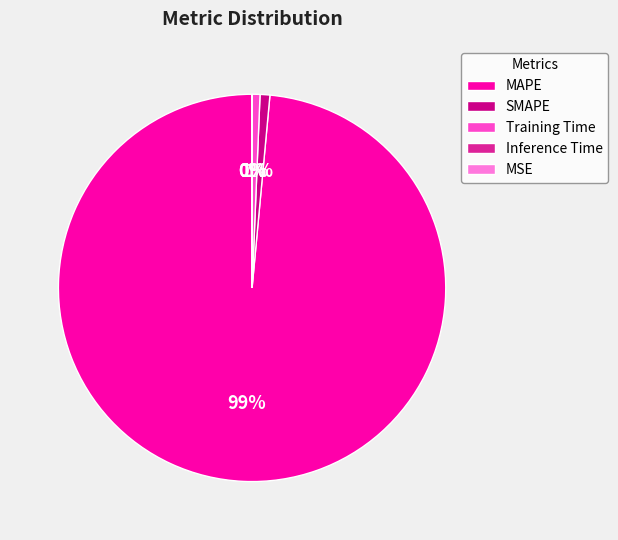

Combined, do MAPE and SMAPE account for over 50%?

Yes